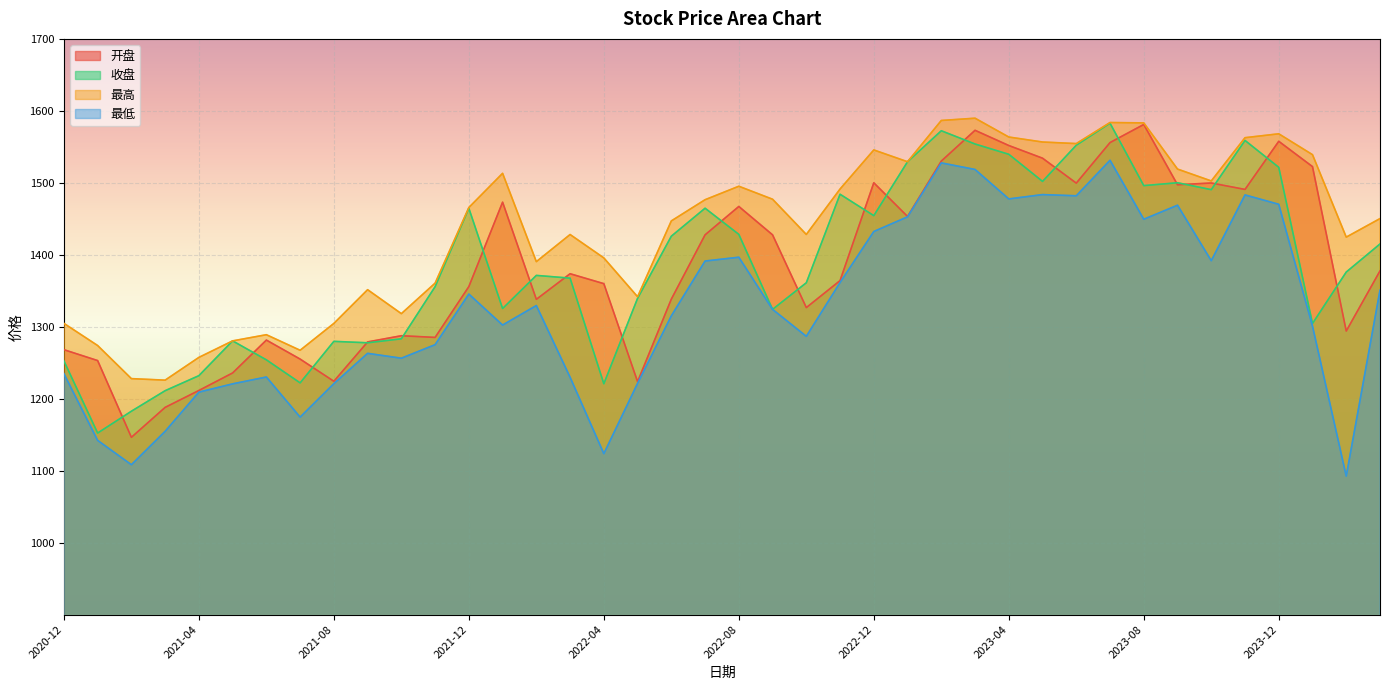

What is the maximum value shown in the chart?

1589.8